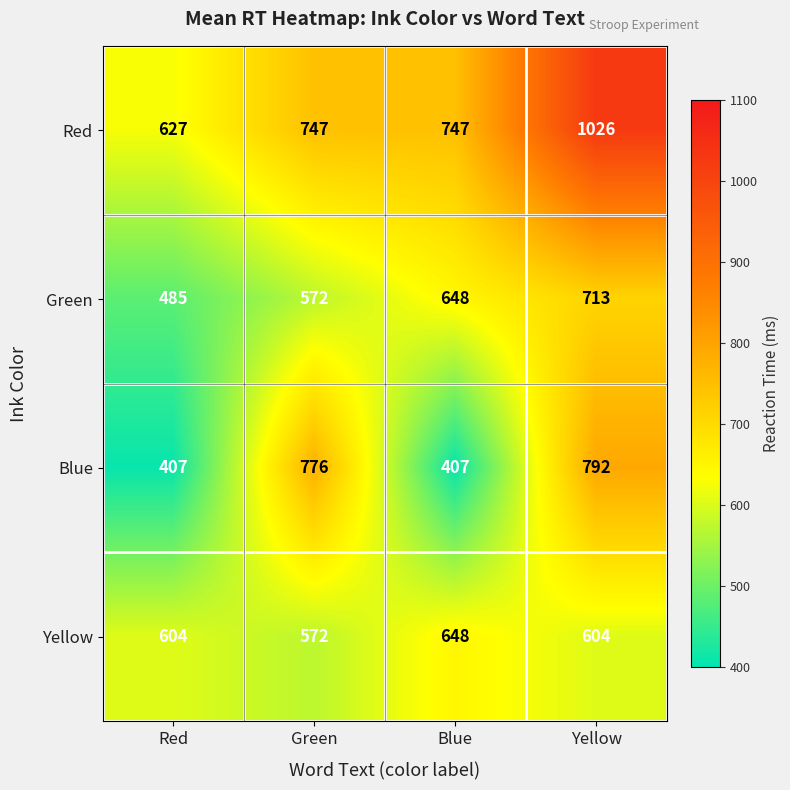

What is the maximum value shown in the chart?

1026